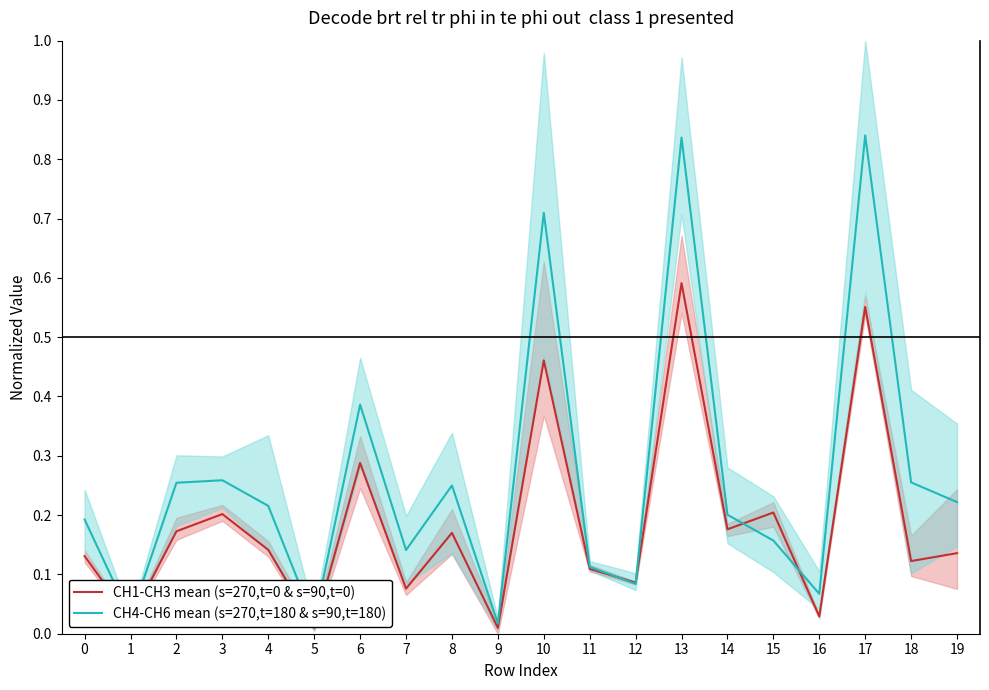

Reading left to right, what are all the values shown in this chart?

CH1-CH3 mean (s=270,t=0 & s=90,t=0): 0=0.1	1=0.0	2=0.2	3=0.2	4=0.1	5=0.0	6=0.3	7=0.1	8=0.2	9=0.0	10=0.5	11=0.1	12=0.1	13=0.6	14=0.2	15=0.2	16=0.0	17=0.6	18=0.1	19=0.1
CH4-CH6 mean (s=270,t=180 & s=90,t=180): 0=0.2	1=0.0	2=0.3	3=0.3	4=0.2	5=0.0	6=0.4	7=0.1	8=0.2	9=0.0	10=0.7	11=0.1	12=0.1	13=0.8	14=0.2	15=0.2	16=0.1	17=0.8	18=0.3	19=0.2